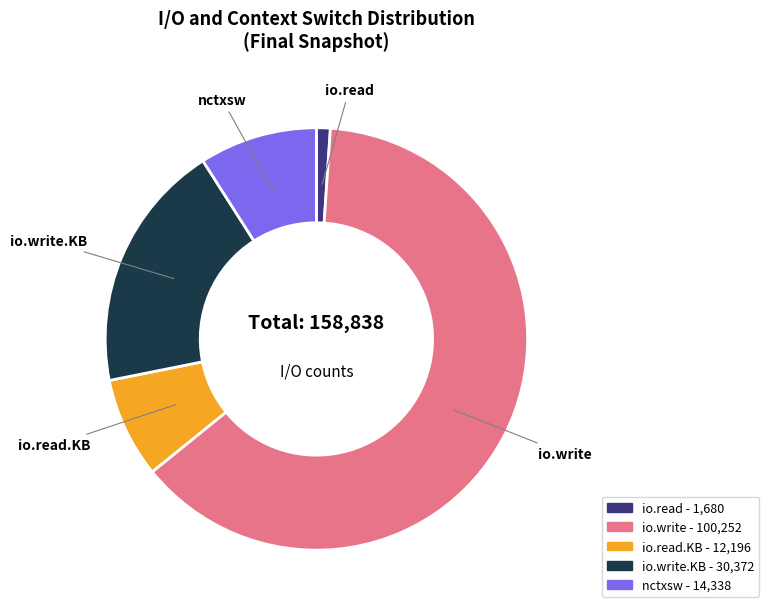

Do io.write.KB - 30,372 and nctxsw - 14,338 together represent more than half of the pie?

No